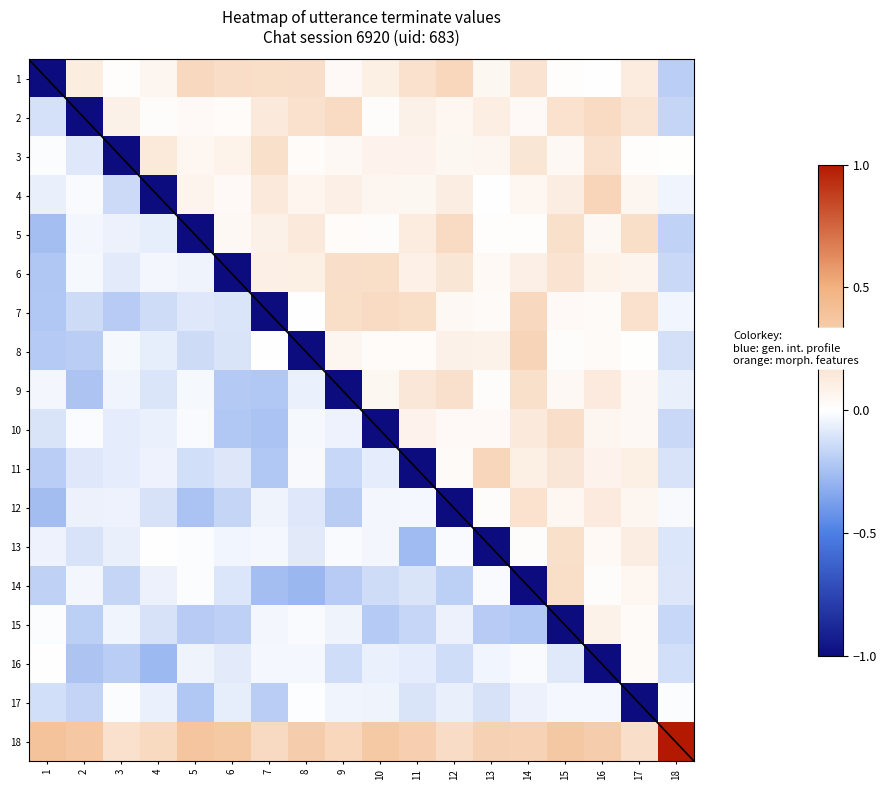

What is the spread (max minus min) of values at 1?

1.4